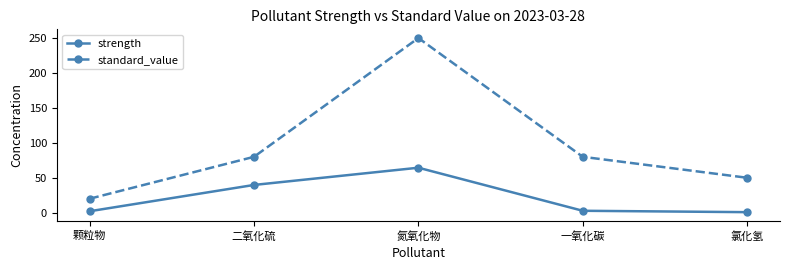

True or false: standard_value has more than 0 interior local peaks.

True